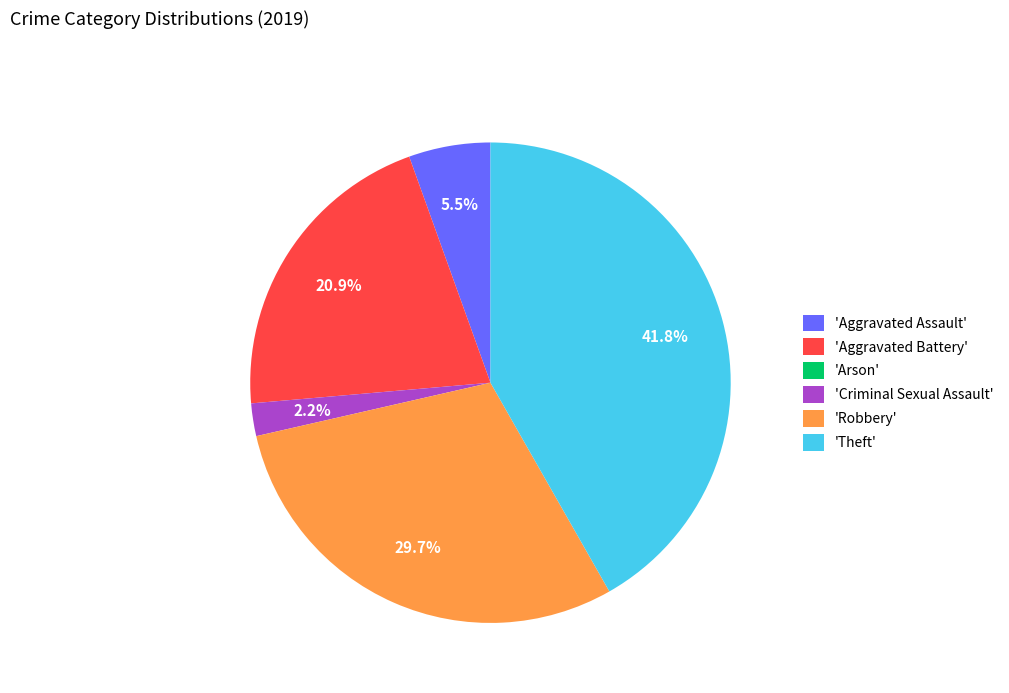

Is there any slice that represents more than half of the pie?

No